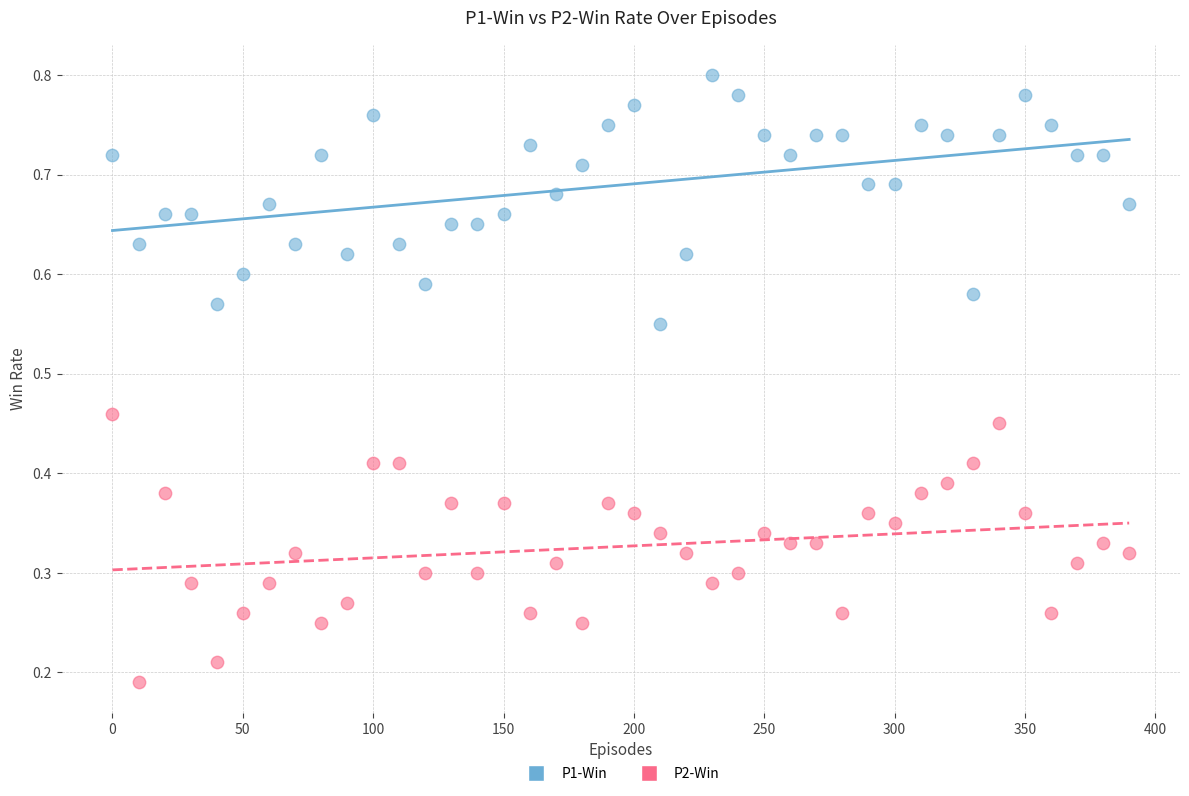

What are all the series names shown in the legend?

P1-Win, P2-Win